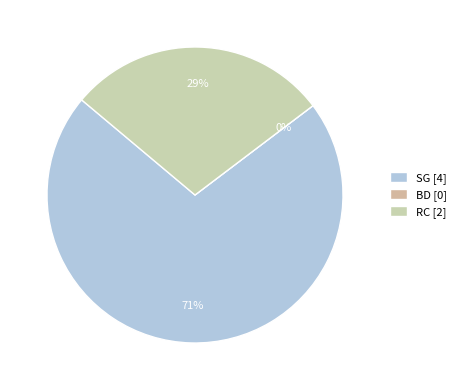

The BD slice represents 0% of the pie. True or false?

True